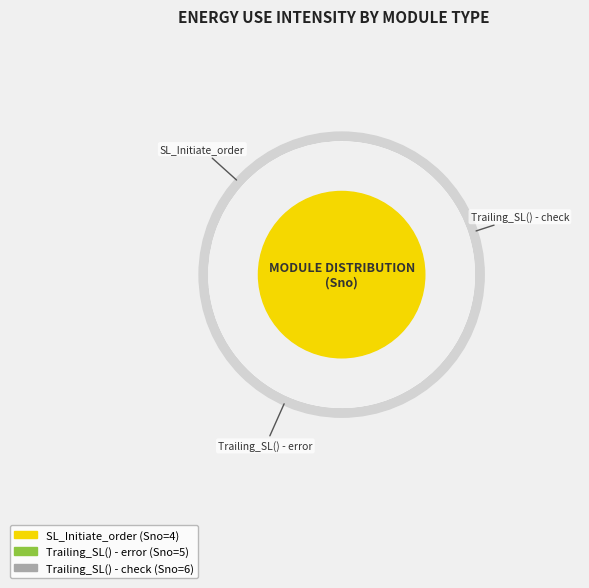

What is the largest slice in the pie chart?

Trailing_SL() - check